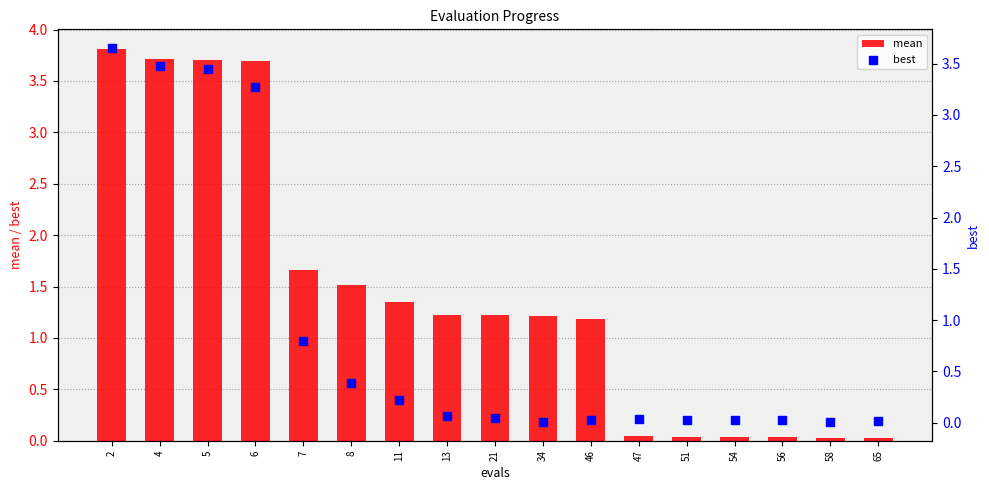

At which category is the sum across all series the highest?

2